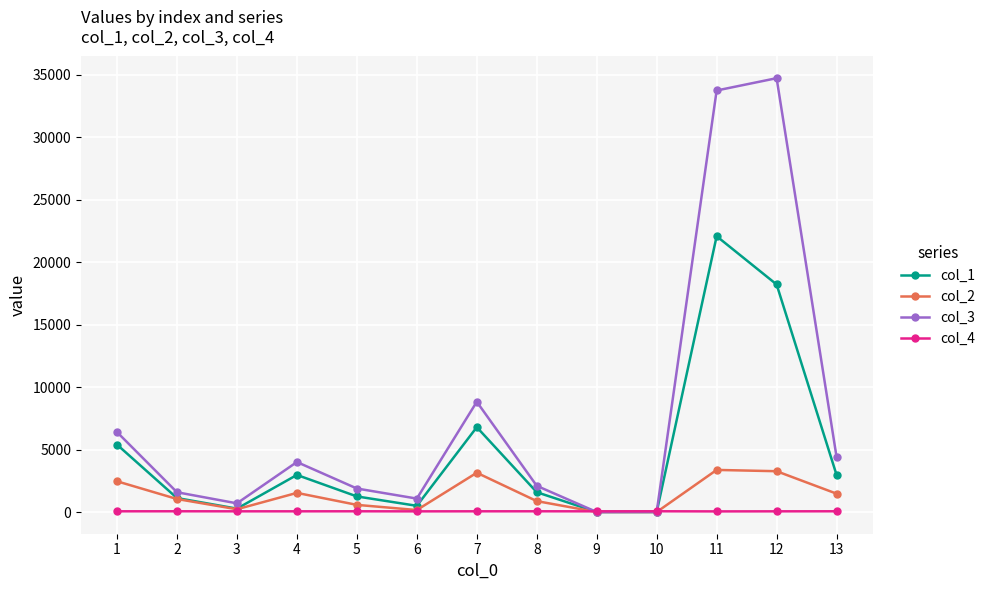

Count the number of categories in the chart.

13